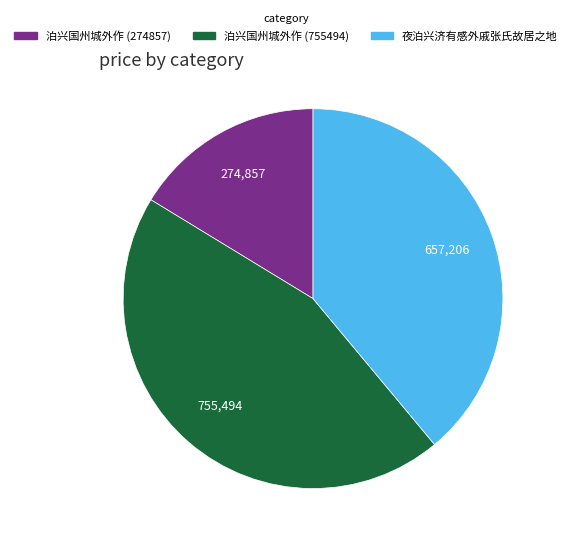

Rank the categories by value from highest to lowest.

泊兴国州城外作 (755494), 夜泊兴济有感外戚张氏故居之地, 泊兴国州城外作 (274857)